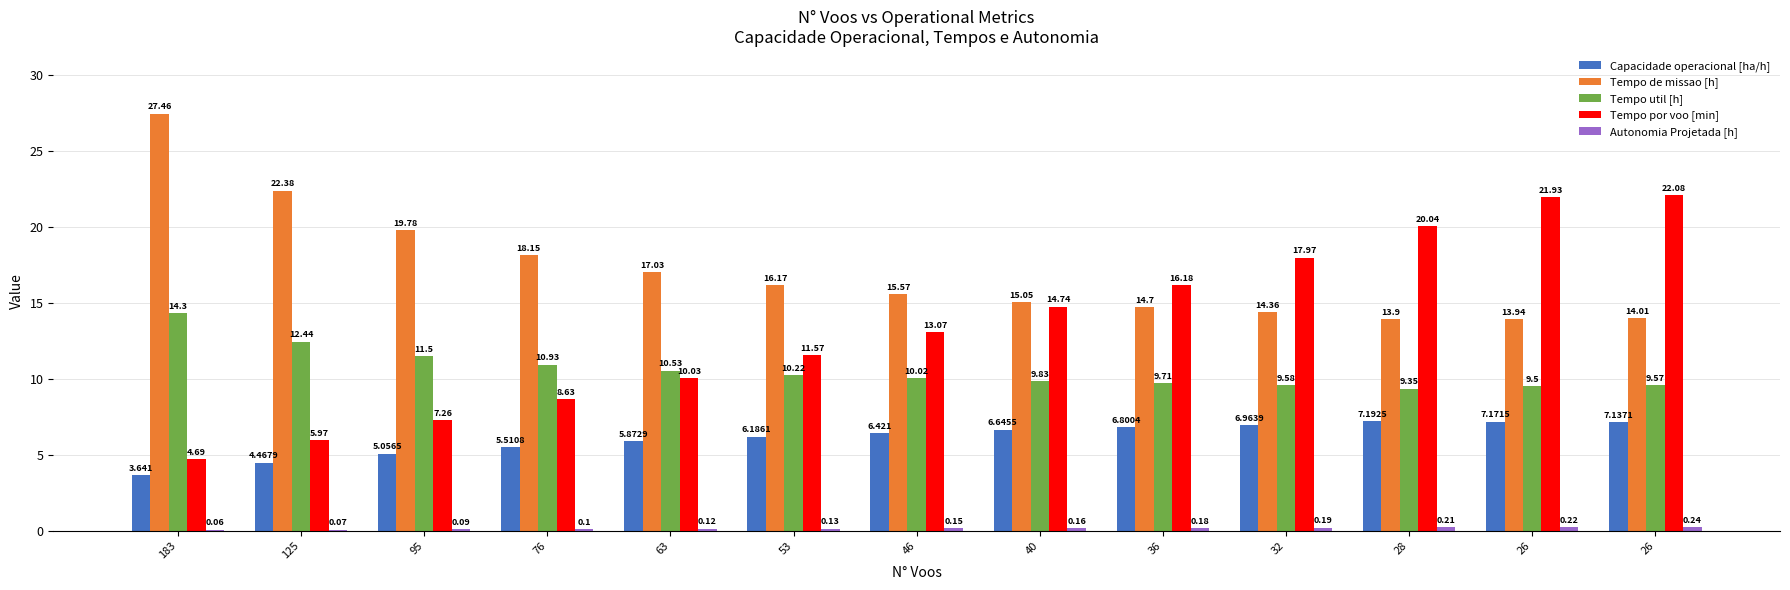

What is the value of the Tempo por voo [min] bar at the 8th from the left?

14.7